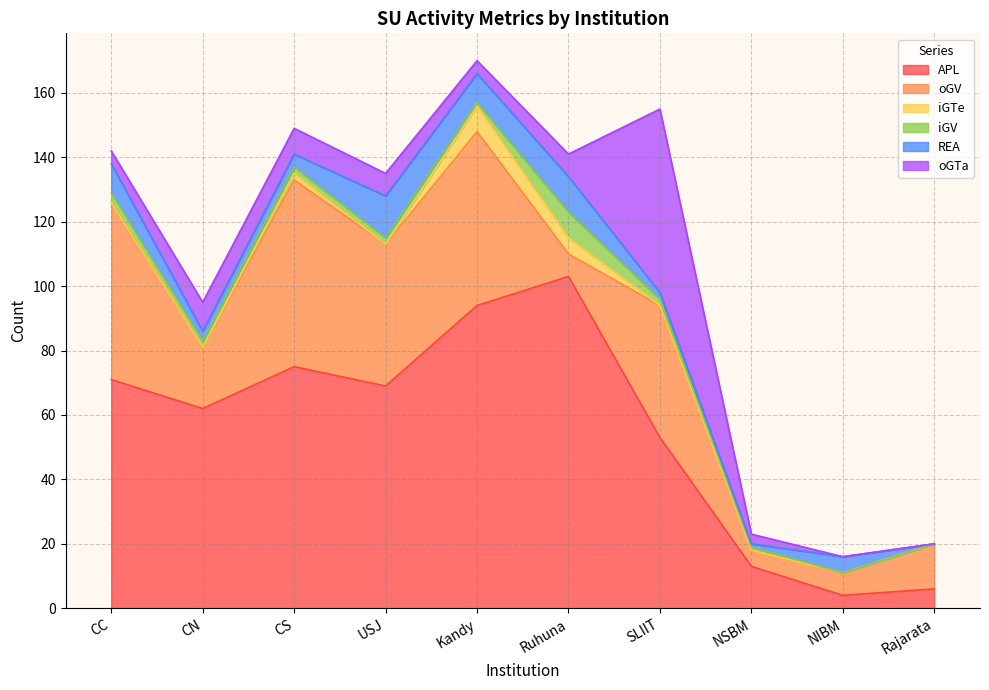

Reading left to right, list all the values displayed in this chart.

APL: 71	62	75	69	94	103	53	13	4	6
oGV: 55	19	58	44	54	7	41	5	7	14
iGTe: 0	0	2	0	8	5	0	0	0	0
iGV: 3	2	2	2	1	8	2	1	0	0
REA: 9	3	4	13	9	11	2	1	5	0
oGTa: 4	9	8	7	4	7	57	3	0	0